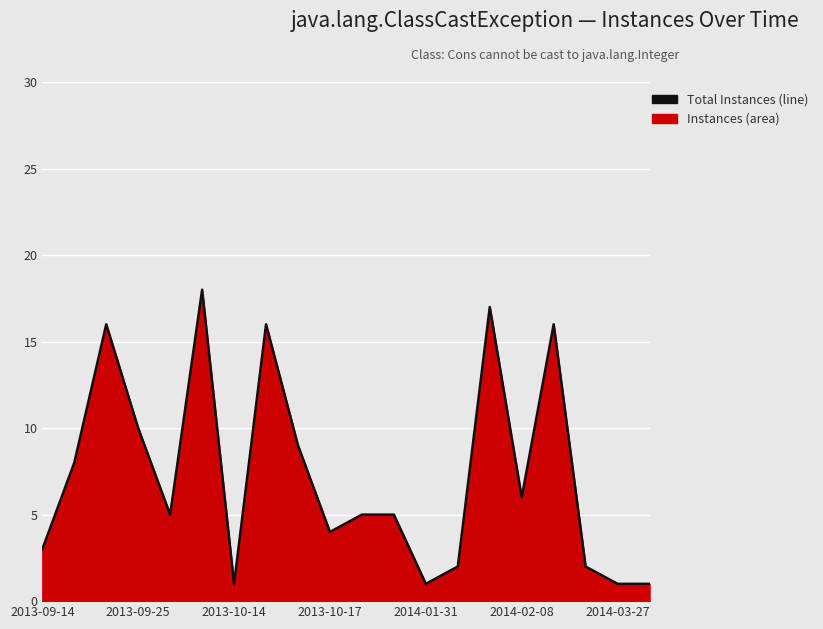

Does the chart display data point markers on the line(s)?

No